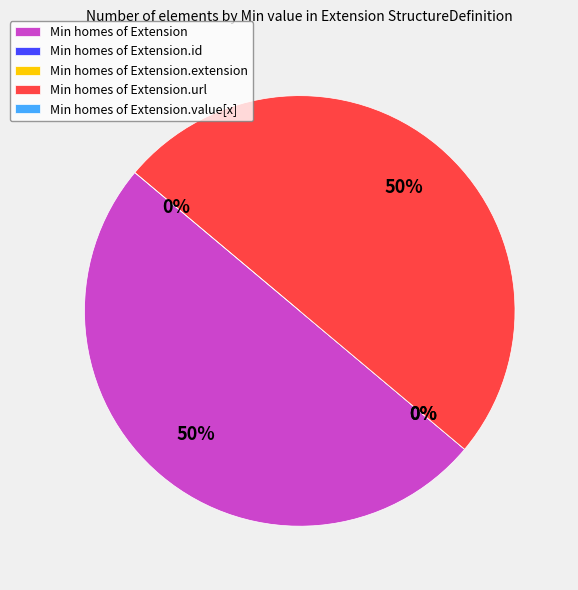

What is the smallest slice in the pie chart?

Extension.id